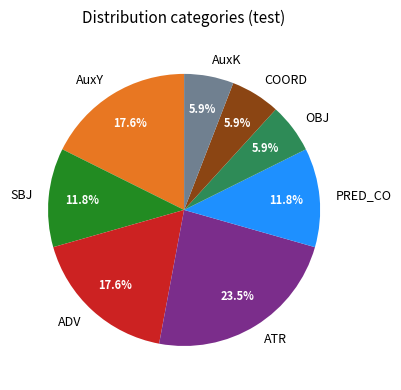

Is it true that SBJ is 3% of the pie?

False